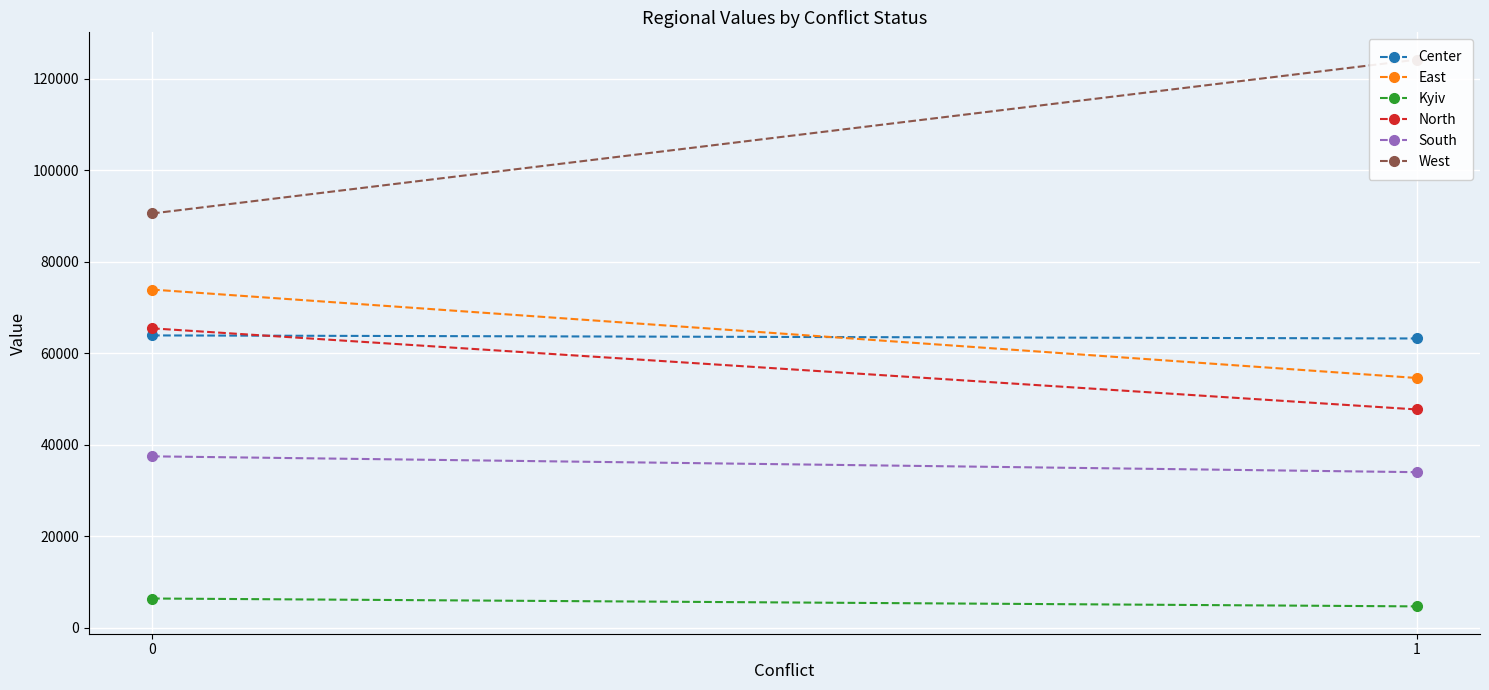

Which series has the largest total across all categories?

West